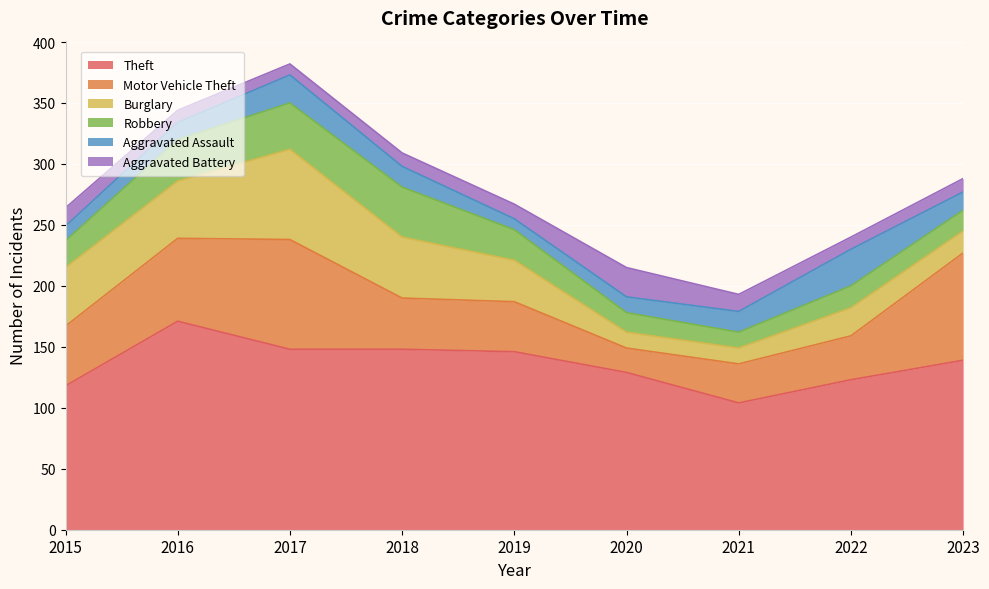

True or false: Burglary has more than 0 points higher than both neighbors.

True